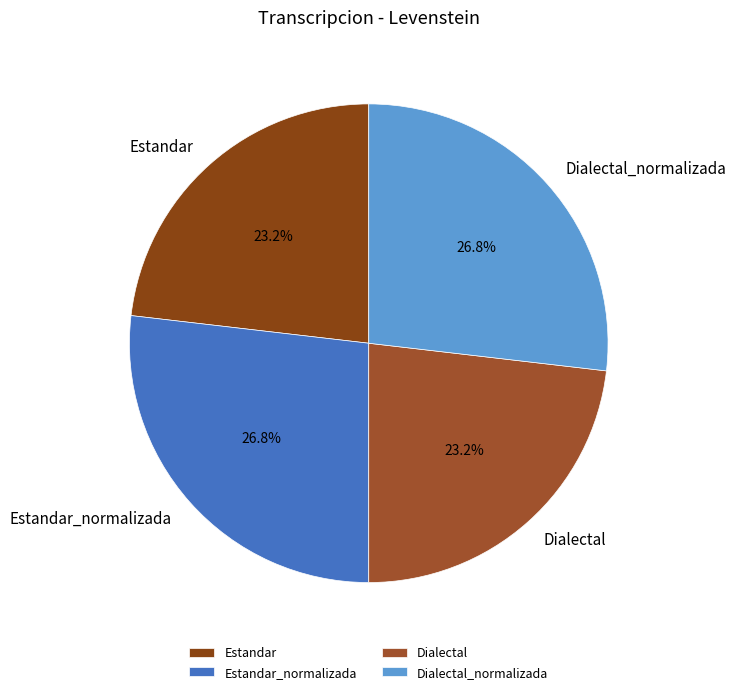

Does Dialectal account for over 50% of the chart?

No